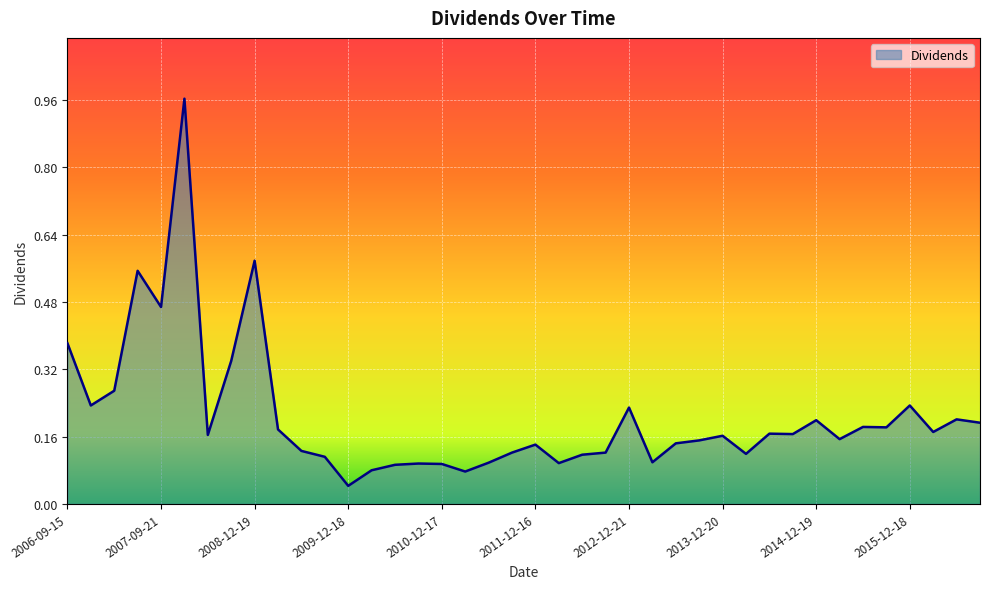

Which category has the highest value across all series?

2007-12-21